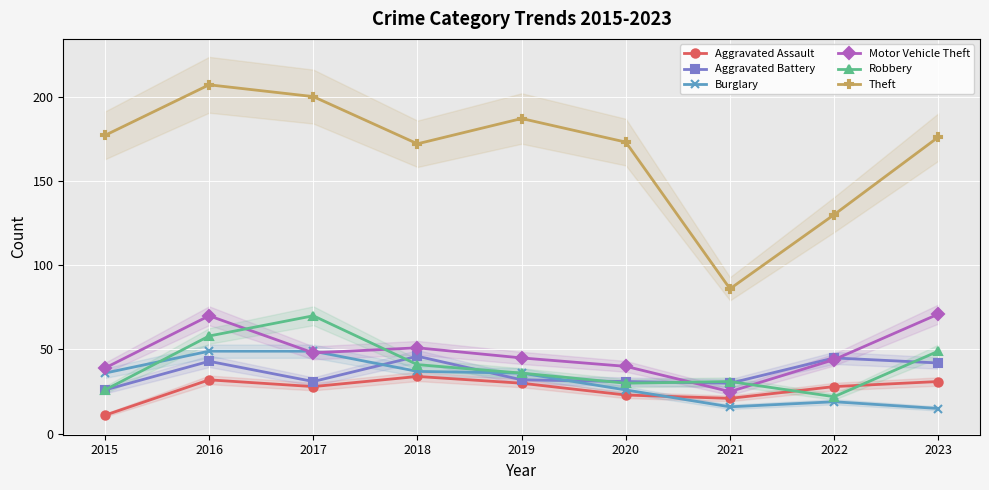

At which label does Motor Vehicle Theft first exceed 45?

2016